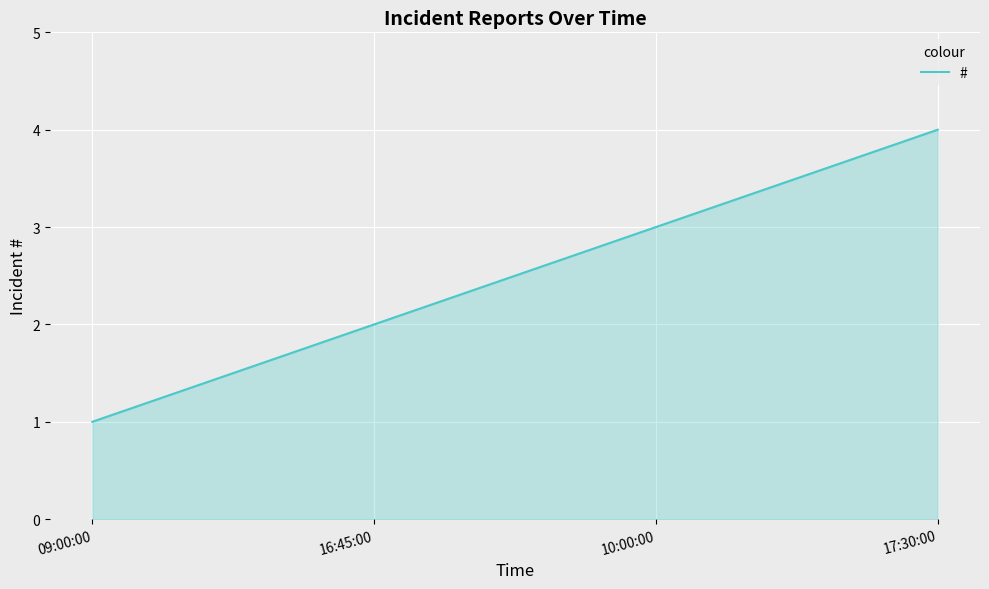

True or false: the data shows 4 at 17:30:00.

True